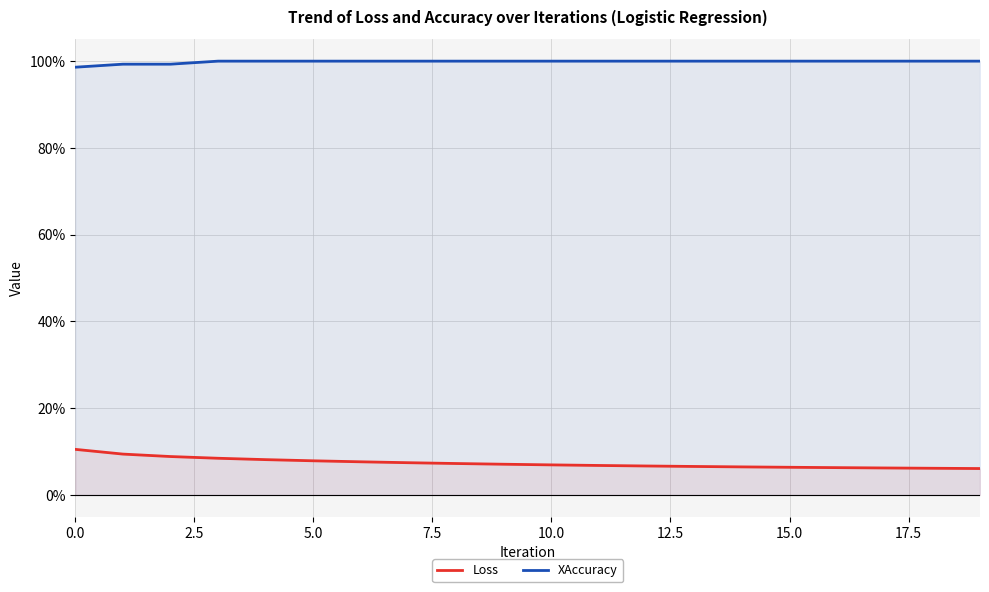

What are all the series names shown in the legend?

Loss, XAccuracy